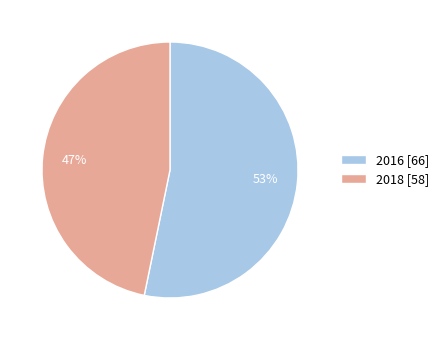

To the nearest percent, what is the combined percentage of 2018 and 2016?

100%